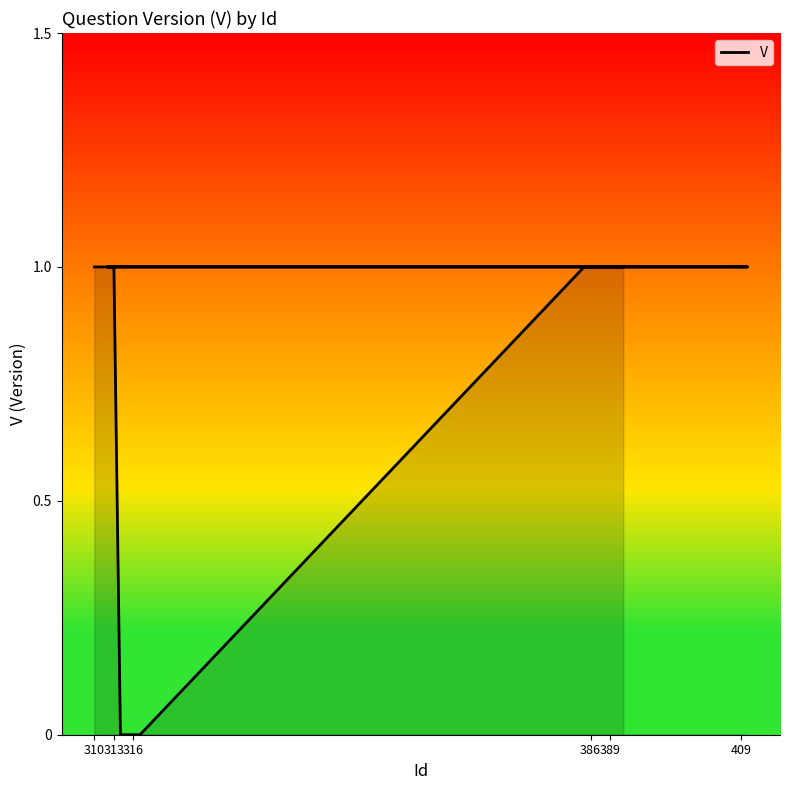

At which category does the chart reach its peak across all series?

310